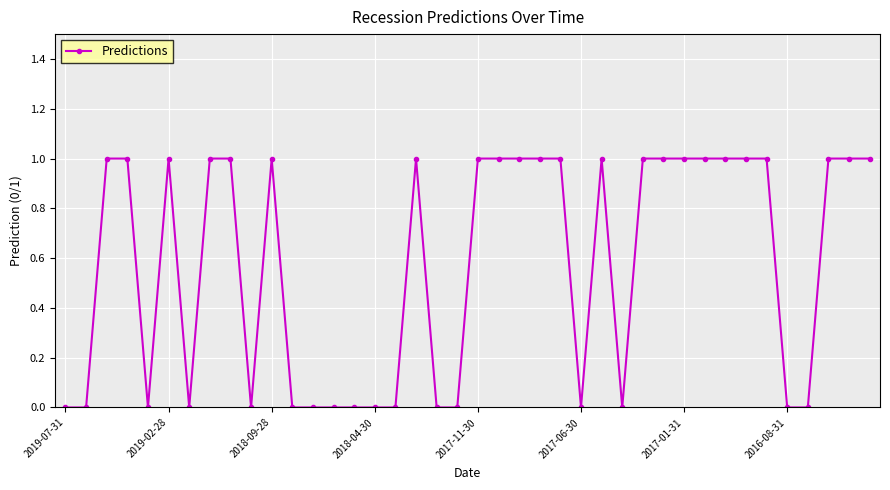

What is the value of the 27th point from the left?

1